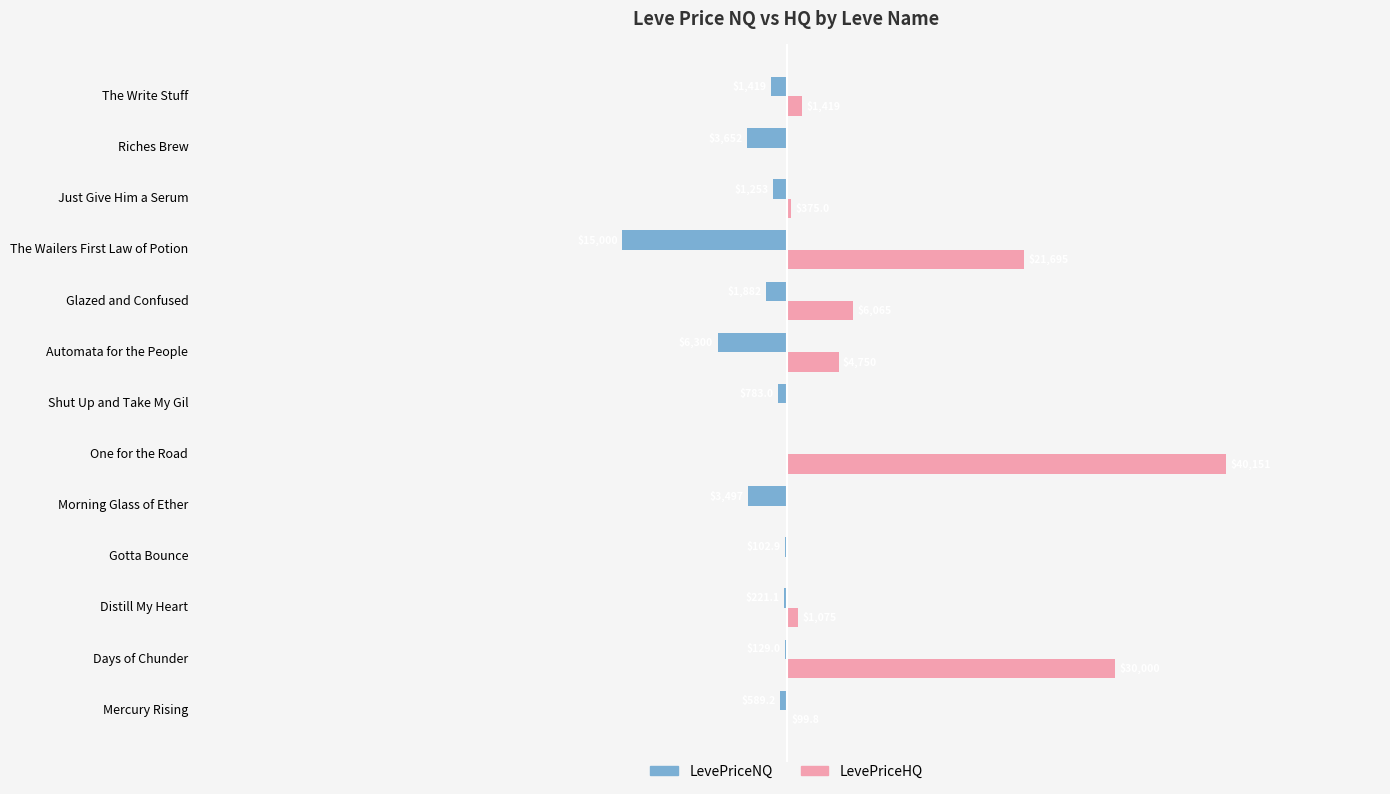

What are all the series names shown in the legend?

LevePriceNQ, LevePriceHQ